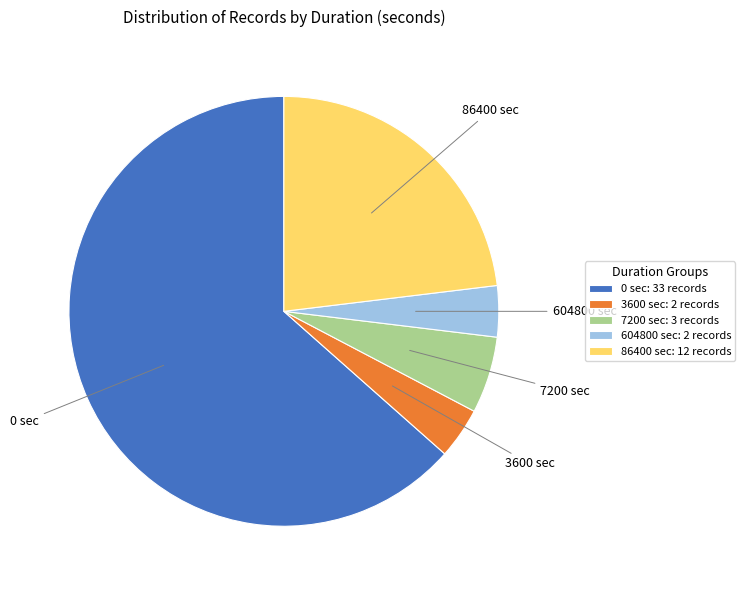

How many slices are in this pie chart?

5